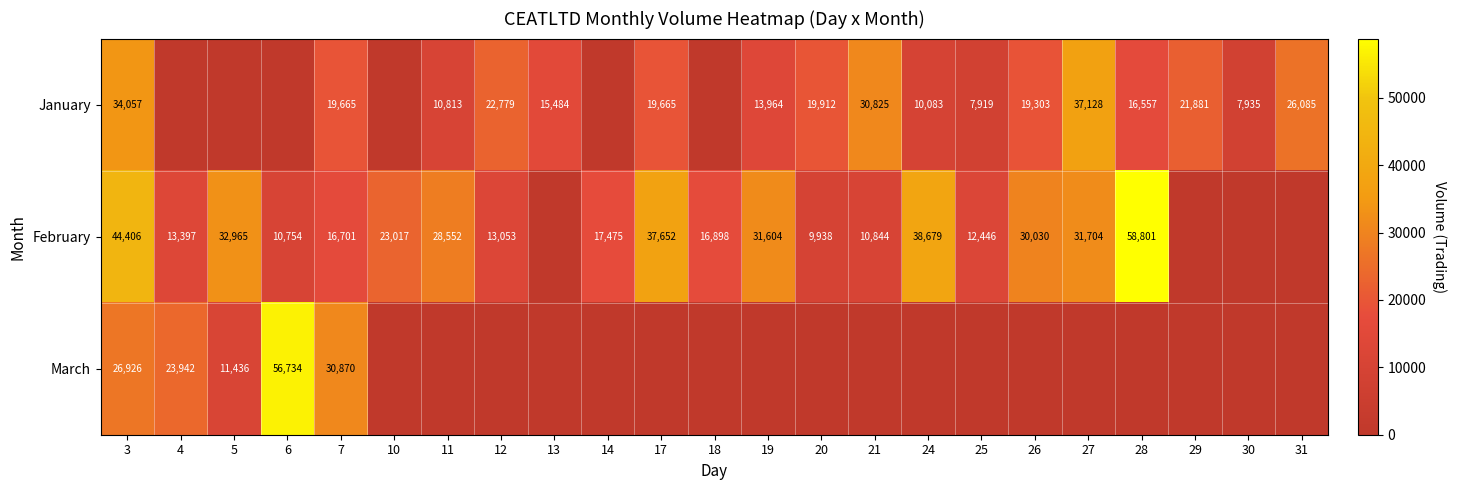

At which category is the sum across all series the highest?

3